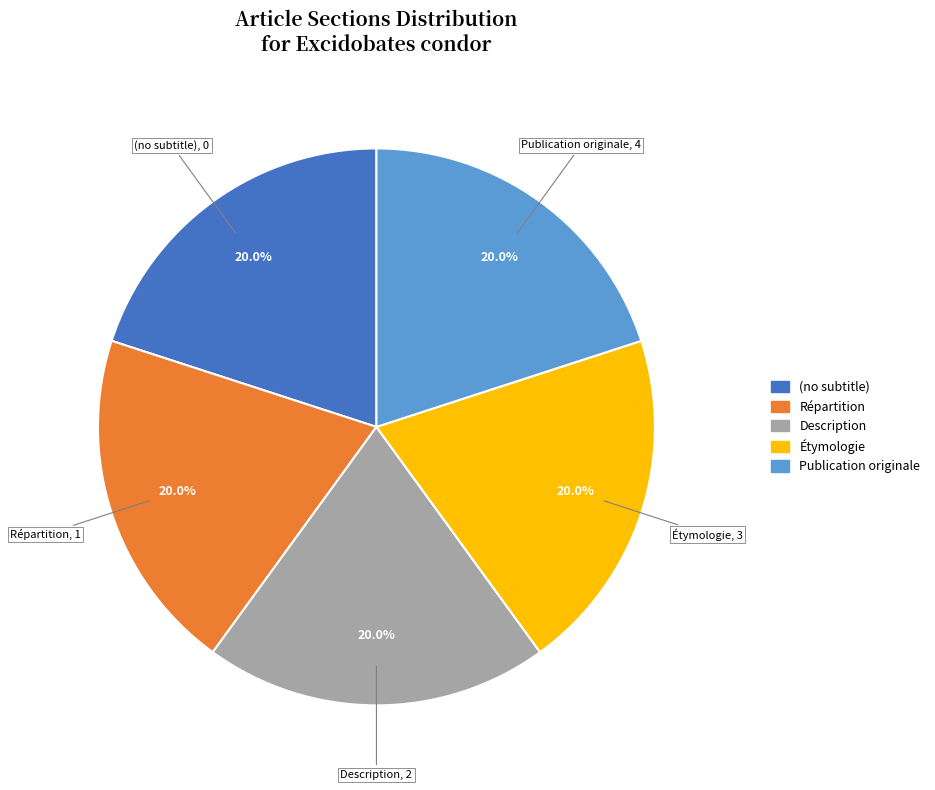

Do (no subtitle) and Répartition together represent more than half of the pie?

No